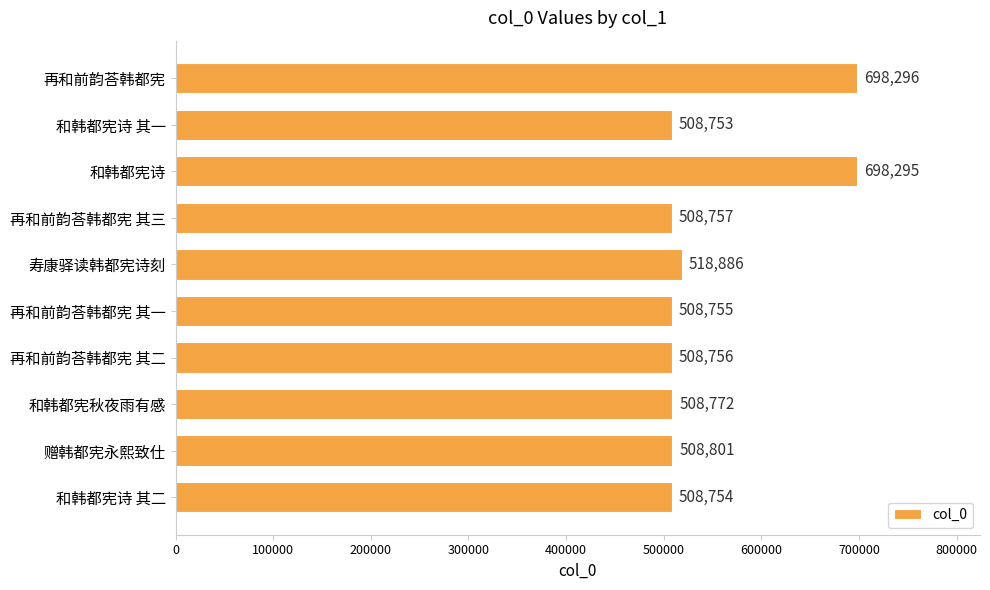

The value at 再和前韵荅韩都宪 其三 is 898513. True or false?

False